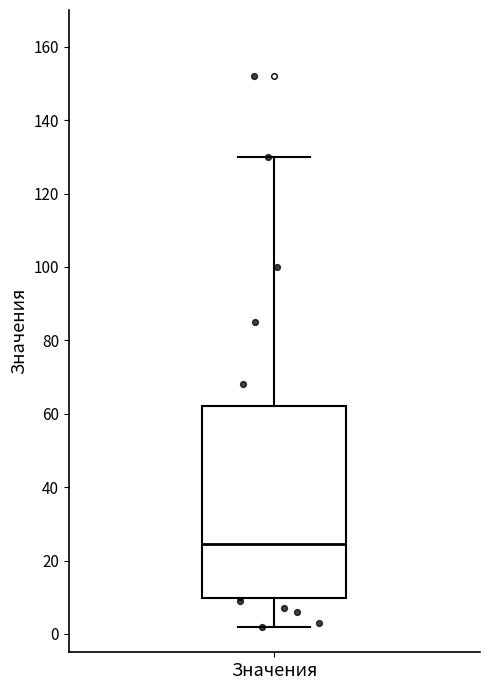

Read this box plot against the y-axis: the position of the median line, the range covered by the box, and the ends of both whiskers. The values are not printed on the chart, so give them approximately, as read against the axis.

median 24, box 10 to 62, whiskers 2 to 130